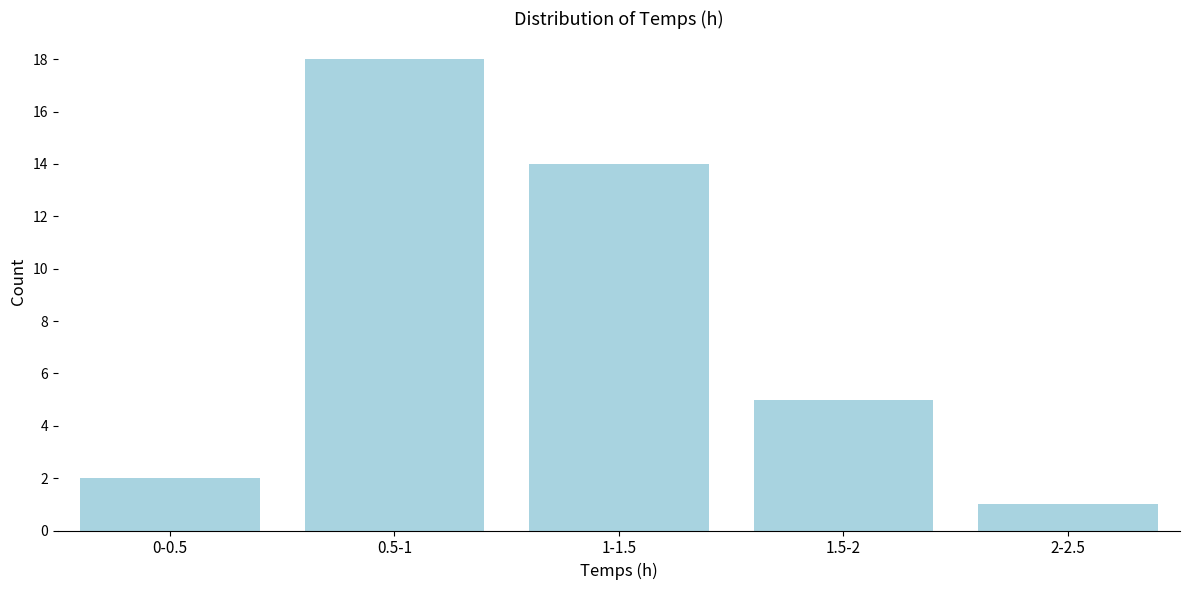

Reading left to right, extract all data points from this chart.

0-0.5=2	0.5-1=18	1-1.5=14	1.5-2=5	2-2.5=1